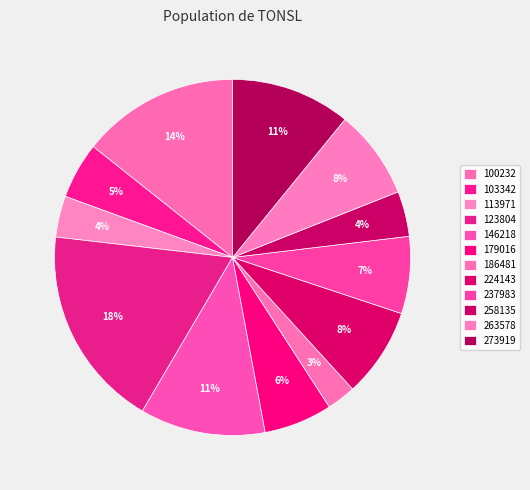

Rank the categories by value from highest to lowest.

123804, 100232, 146218, 273919, 224143, 263578, 237983, 179016, 103342, 258135, 113971, 186481